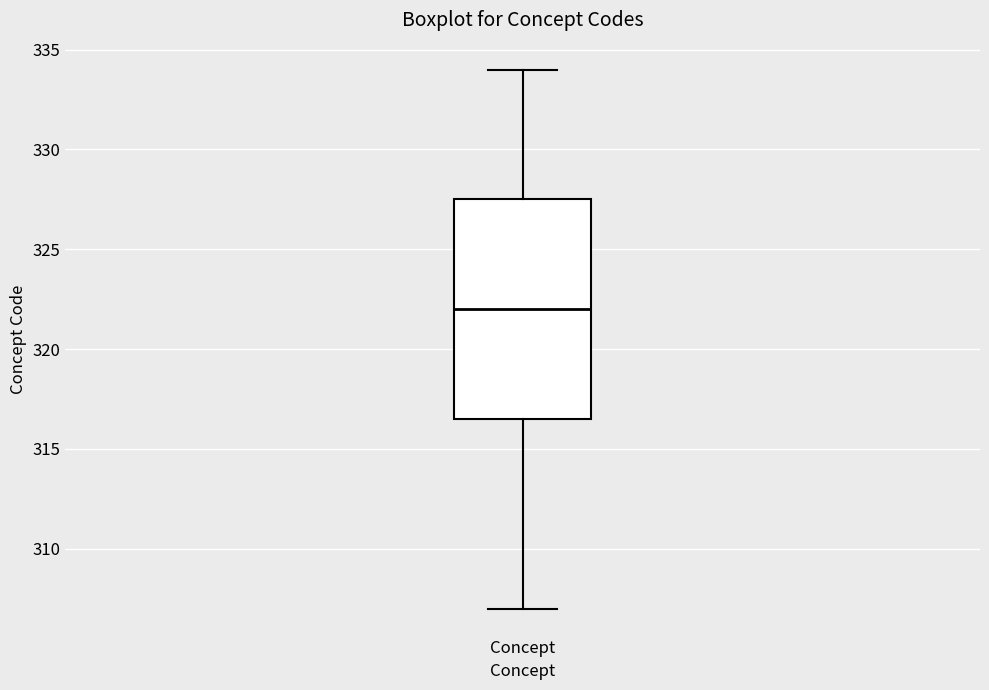

Where is the upper edge of the box for Concept on the y-axis? The values are not printed on the chart, so give them approximately, as read against the axis.

327.5